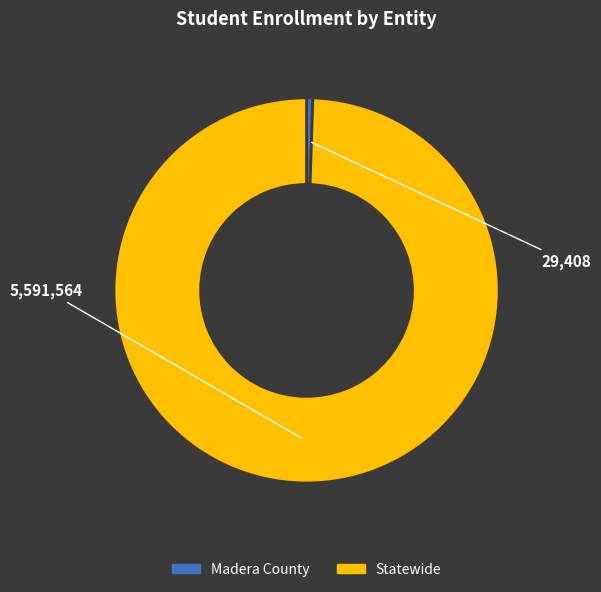

True or false: Statewide accounts for 87% of the total.

False